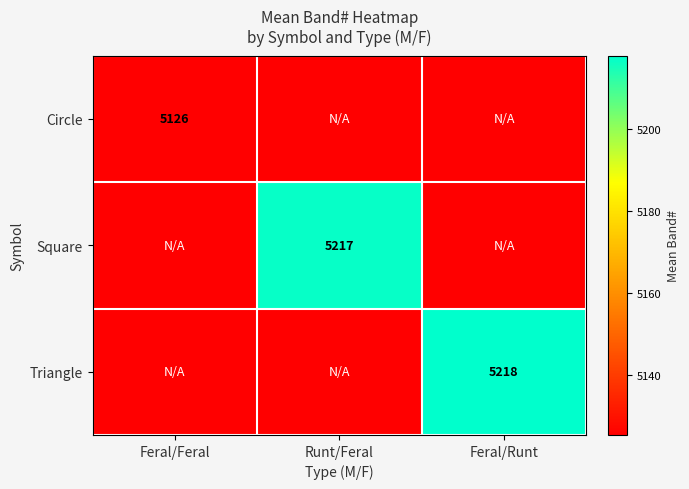

Is it true that Triangle equals 8680.4 at Feral/Runt?

False